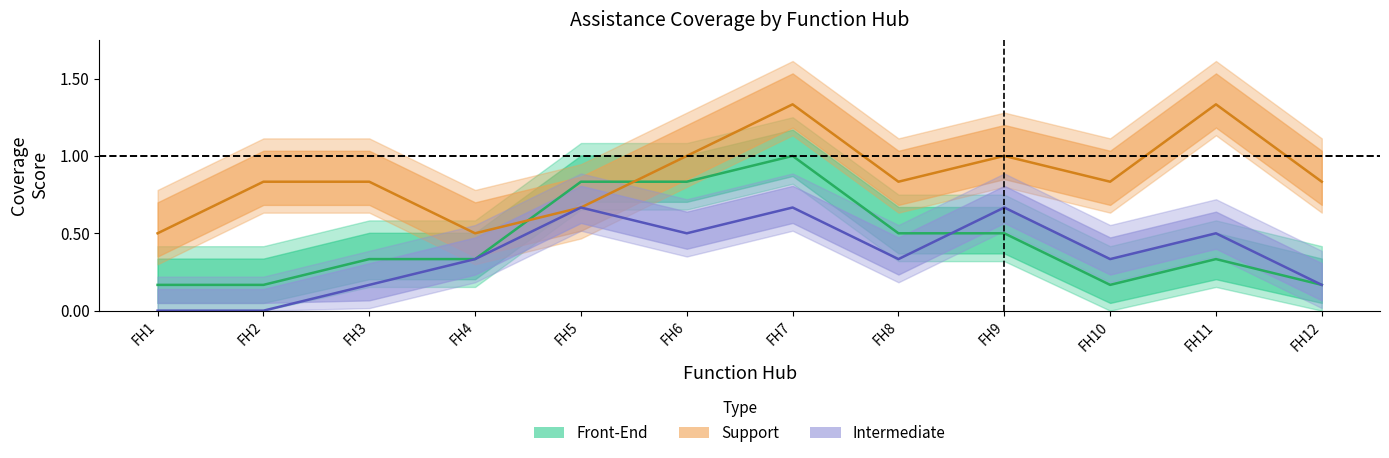

Which series changed the most between FH4 and FH12?

Support